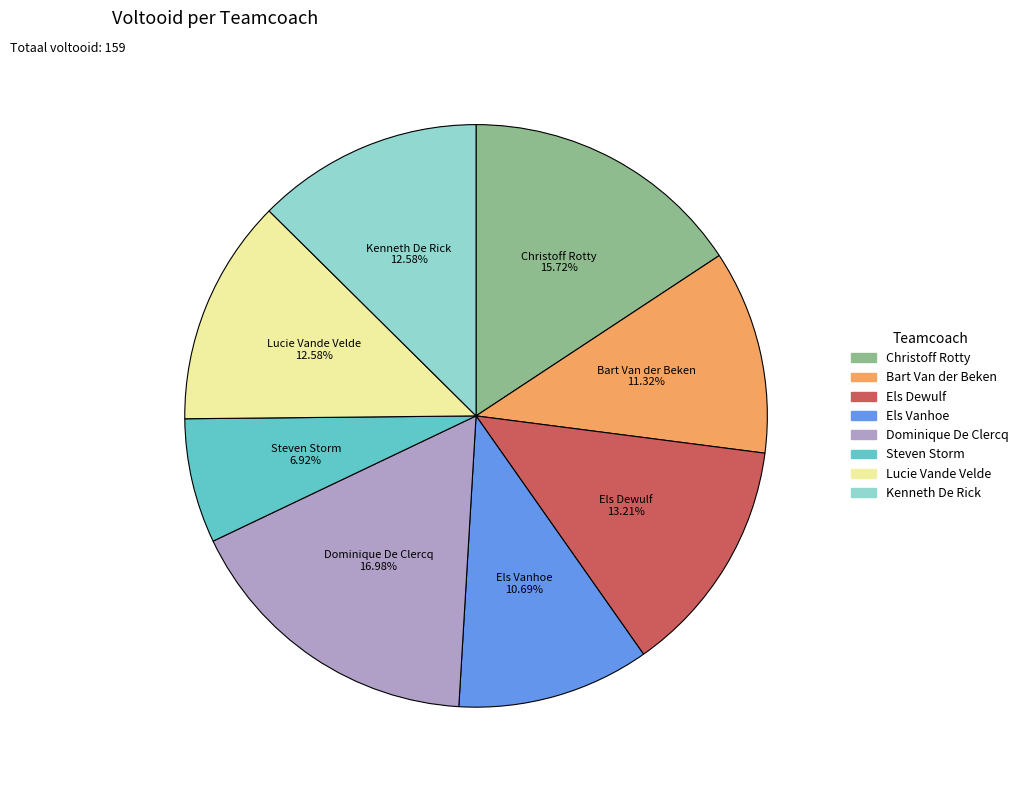

To the nearest percent, what is the average slice percentage?

12%